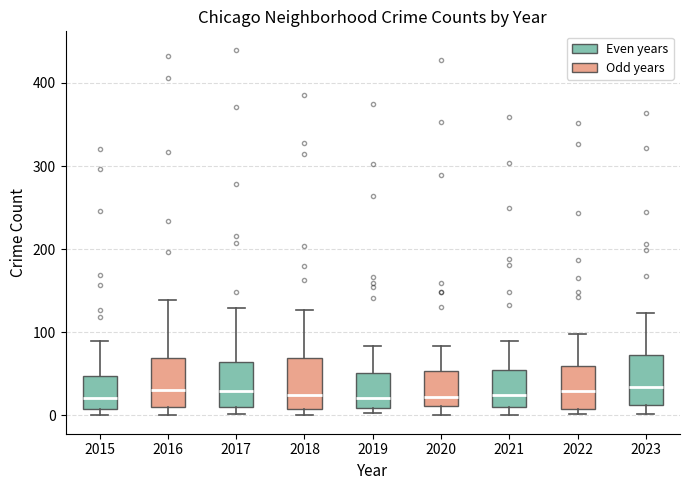

Reading left to right, transcribe this box plot: for each box, give where its median line is, the range the box spans, and where its two whiskers end, as read against the y-axis. The values are not printed on the chart, so give them approximately, as read against the axis.

2015: median 20, box 10 to 50, whiskers 0 to 90
2016: median 30, box 10 to 70, whiskers 0 to 140
2017: median 30, box 10 to 60, whiskers 0 to 130
2018: median 20, box 10 to 70, whiskers 0 to 130
2019: median 20, box 10 to 50, whiskers 0 to 80
2020: median 20, box 10 to 50, whiskers 0 to 80
2021: median 20, box 10 to 50, whiskers 0 to 90
2022: median 30, box 10 to 60, whiskers 0 to 100
2023: median 30, box 10 to 70, whiskers 0 to 120